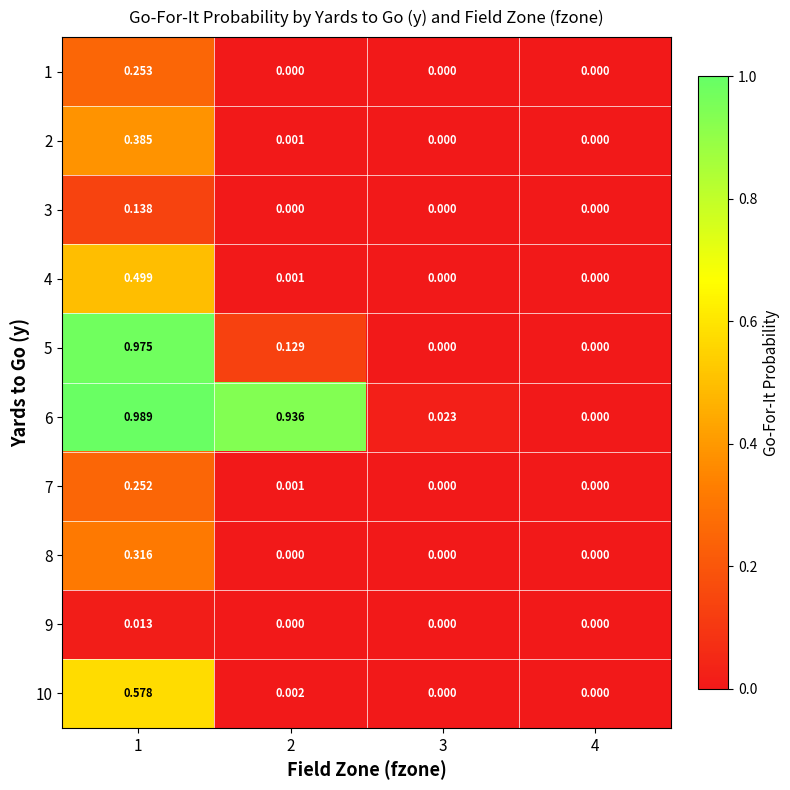

At how many categories does at least one series exceed 0?

3